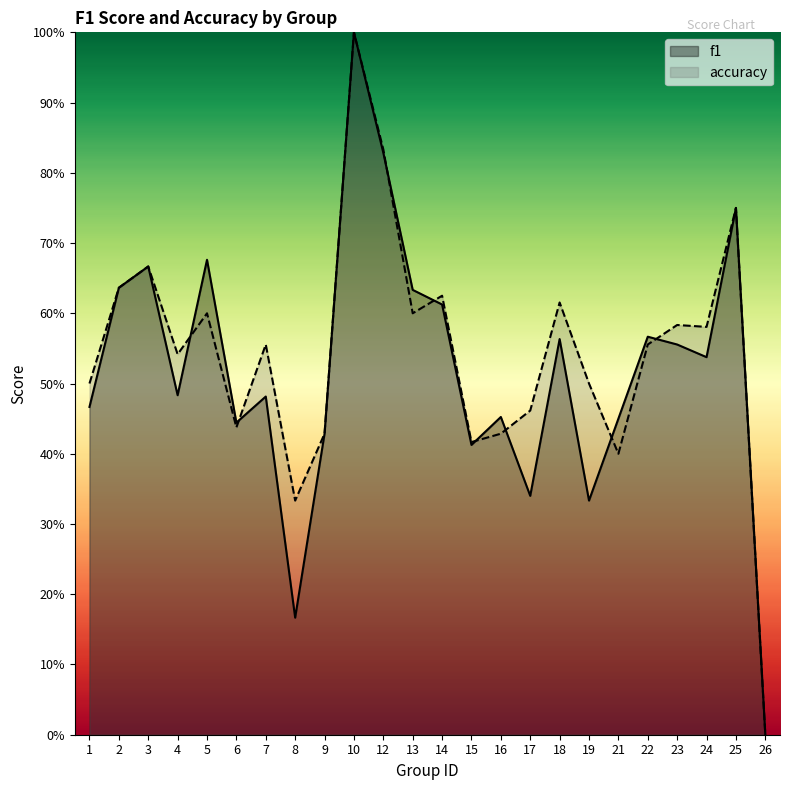

What is the sum of the f1 values at 25 and 26?

0.8